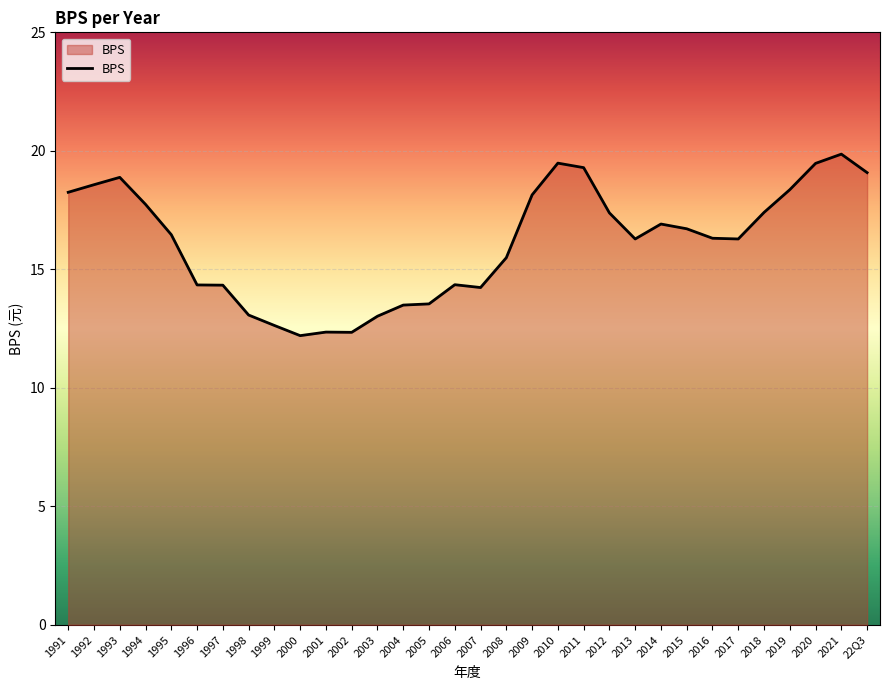

The chart shows a value of 18.2 at 1991. True or false?

True